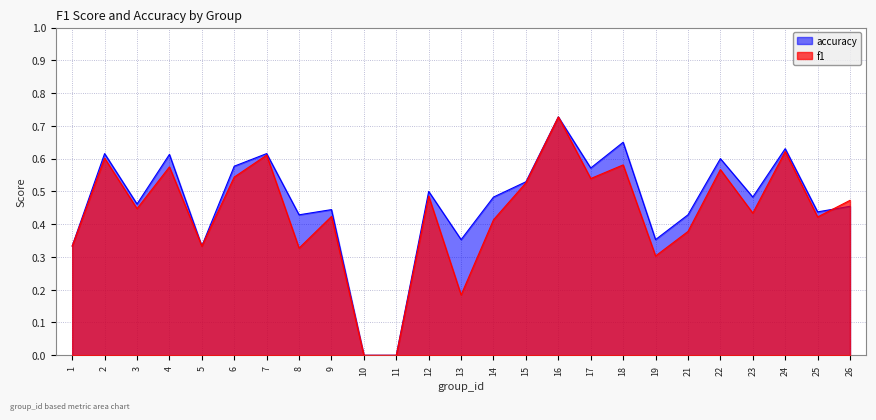

What are all the series names shown in the legend?

accuracy, f1